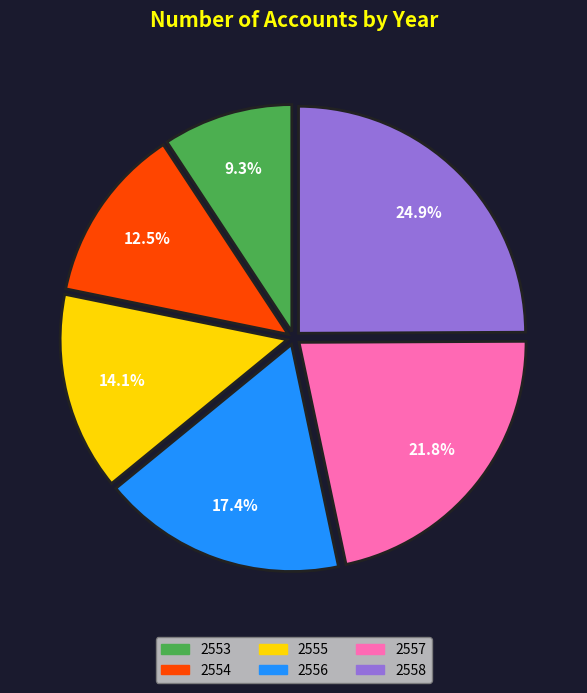

Does any single category account for the majority?

No